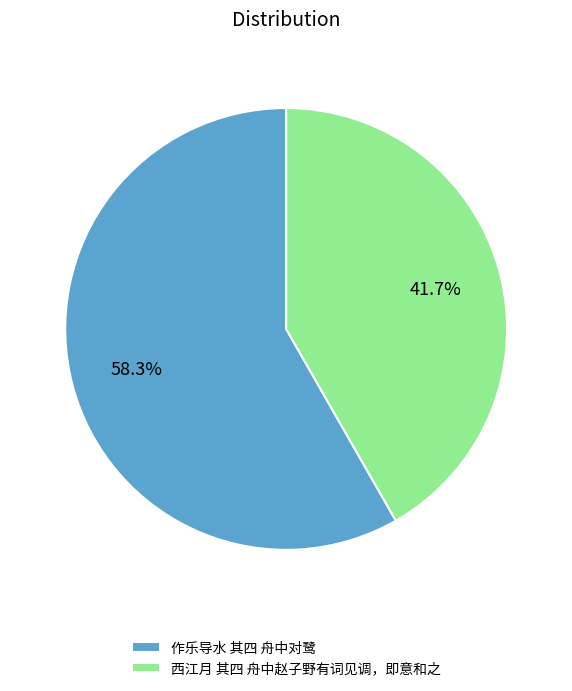

Which slice is the smallest?

西江月 其四 舟中赵子野有词见调，即意和之